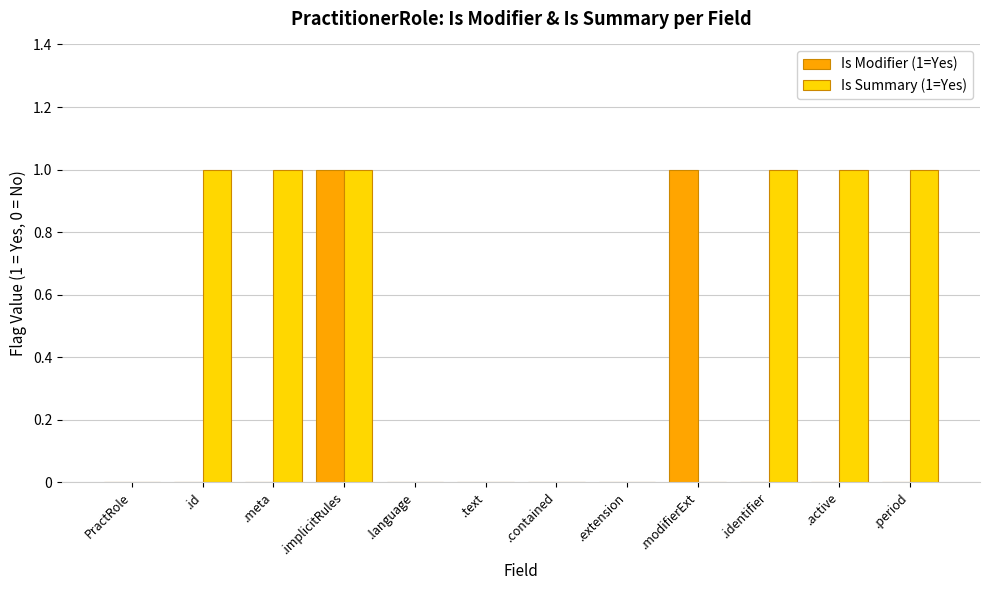

Count the number of categories in the chart.

12